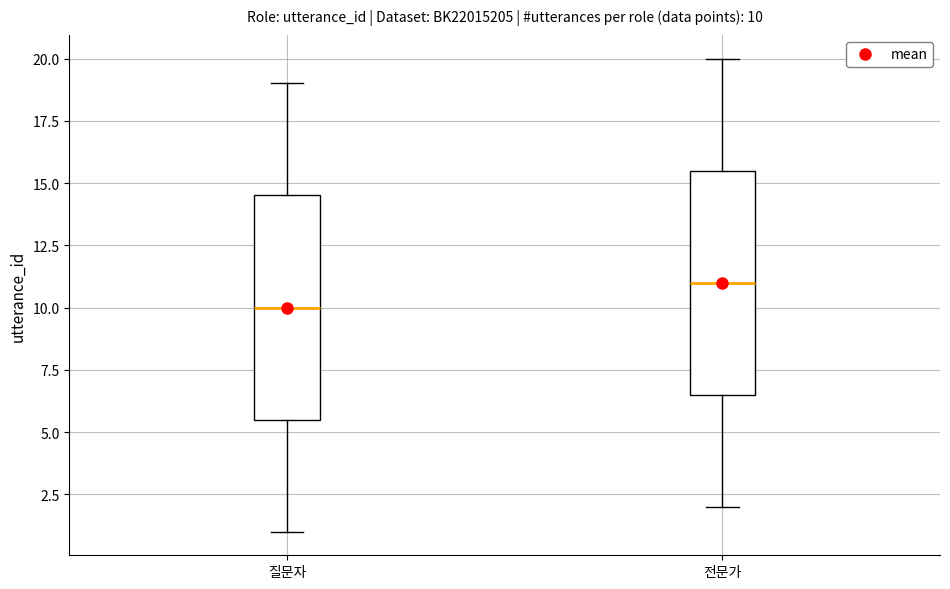

Which box's median line is the highest?

전문가